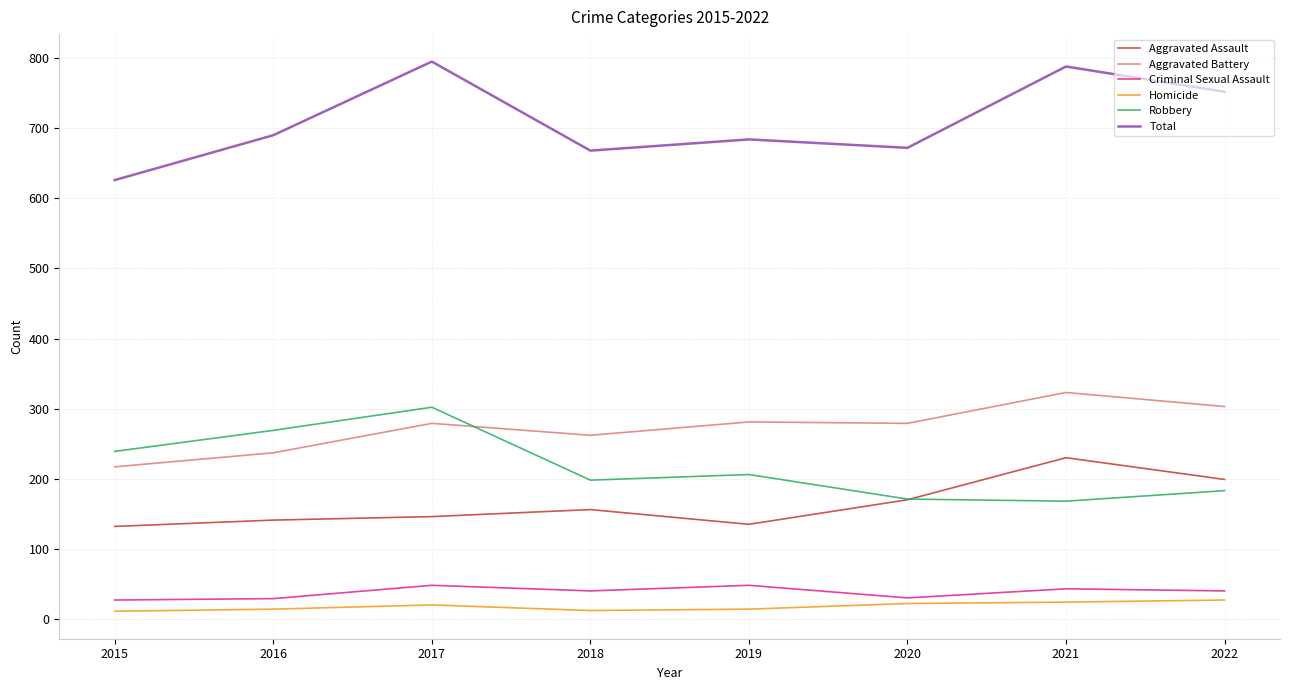

In Homicide, how many points are higher than both neighbors (excluding endpoints)?

1